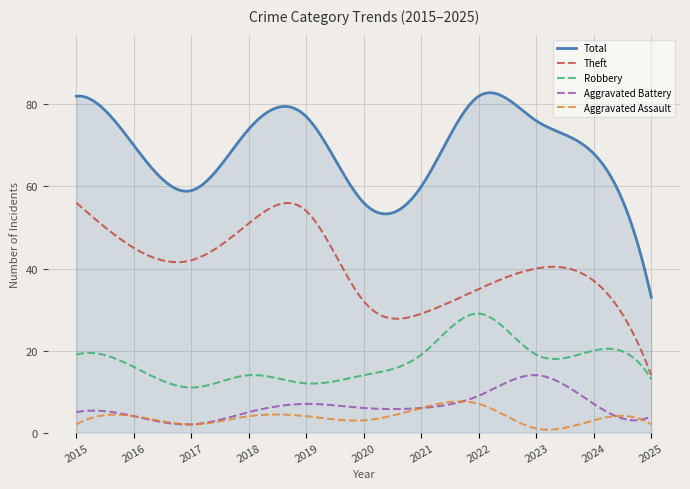

What is the lowest value of the Theft series?

14.0